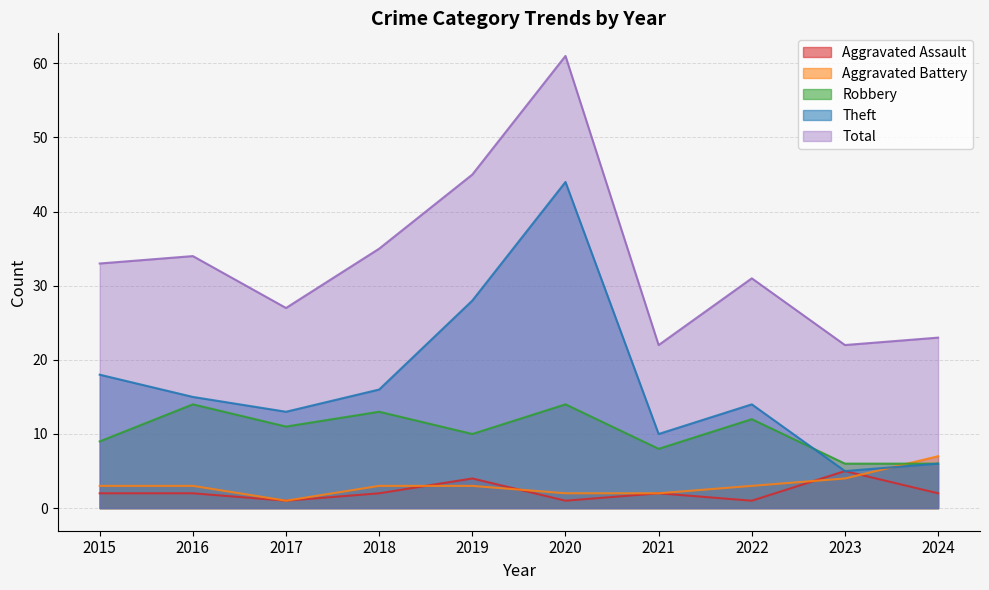

Which series has the widest spread of values?

Theft